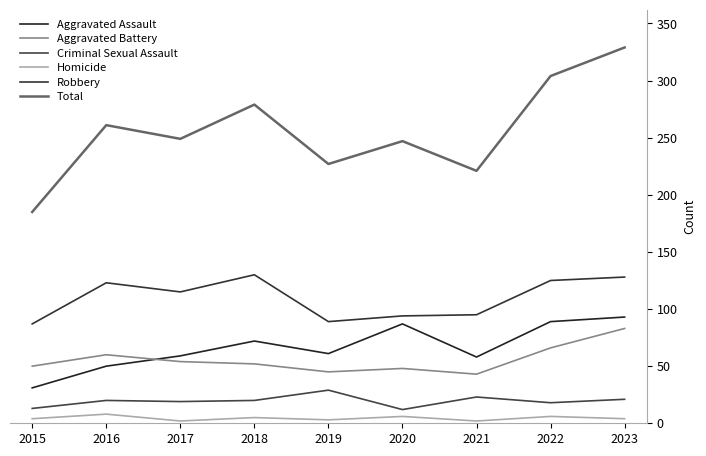

Reading right to left, list all the values displayed in this chart.

Aggravated Assault: 2023=93	2022=89	2021=58	2020=87	2019=61	2018=72	2017=59	2016=50	2015=31
Aggravated Battery: 2023=83	2022=66	2021=43	2020=48	2019=45	2018=52	2017=54	2016=60	2015=50
Criminal Sexual Assault: 2023=21	2022=18	2021=23	2020=12	2019=29	2018=20	2017=19	2016=20	2015=13
Homicide: 2023=4	2022=6	2021=2	2020=6	2019=3	2018=5	2017=2	2016=8	2015=4
Robbery: 2023=128	2022=125	2021=95	2020=94	2019=89	2018=130	2017=115	2016=123	2015=87
Total: 2023=329	2022=304	2021=221	2020=247	2019=227	2018=279	2017=249	2016=261	2015=185